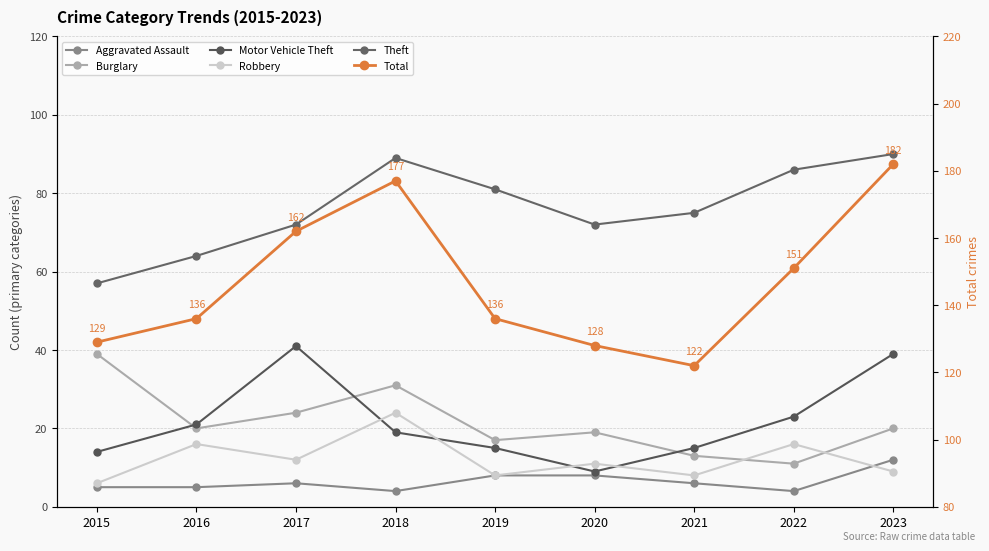

At which category does Total reach its first local valley?

2021